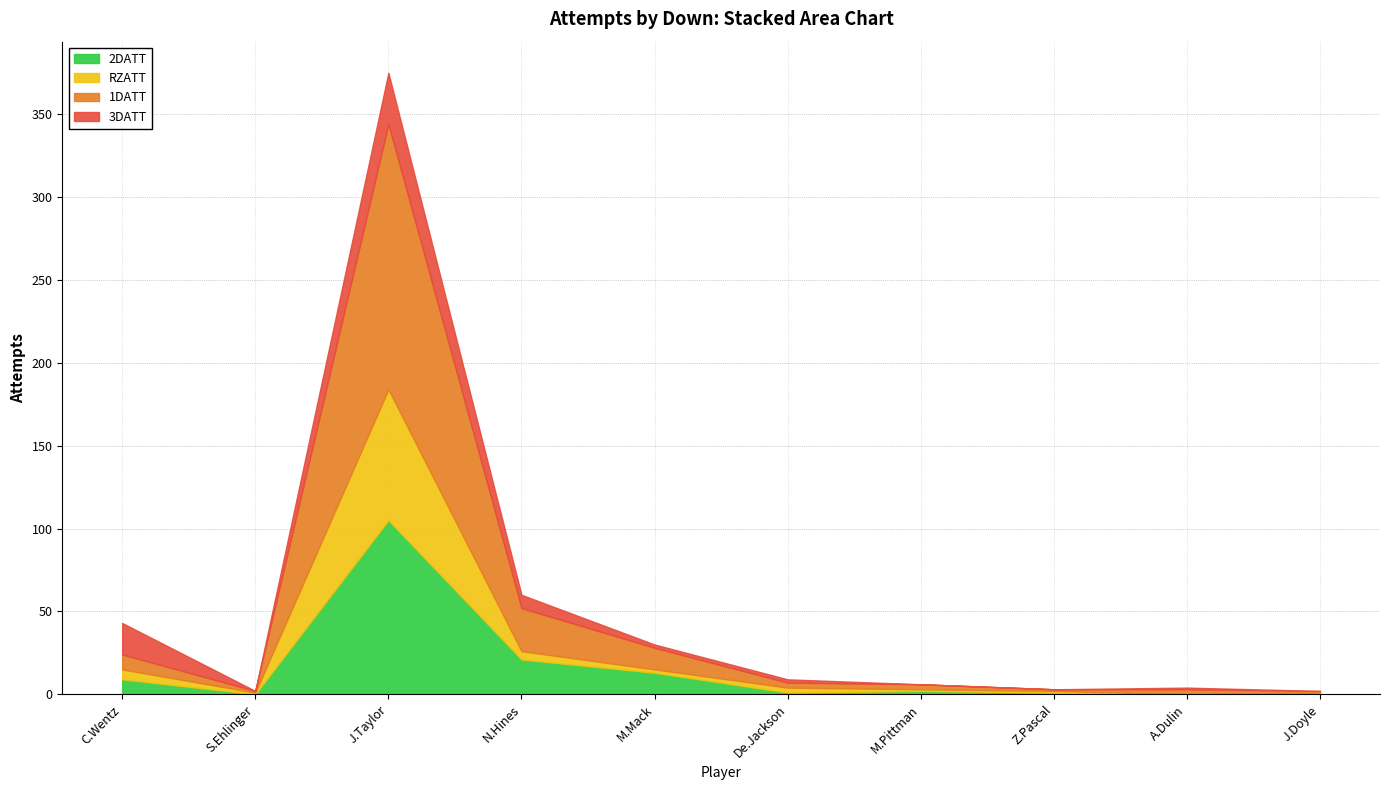

Is it true that 1DATT equals 44 at N.Hines?

False